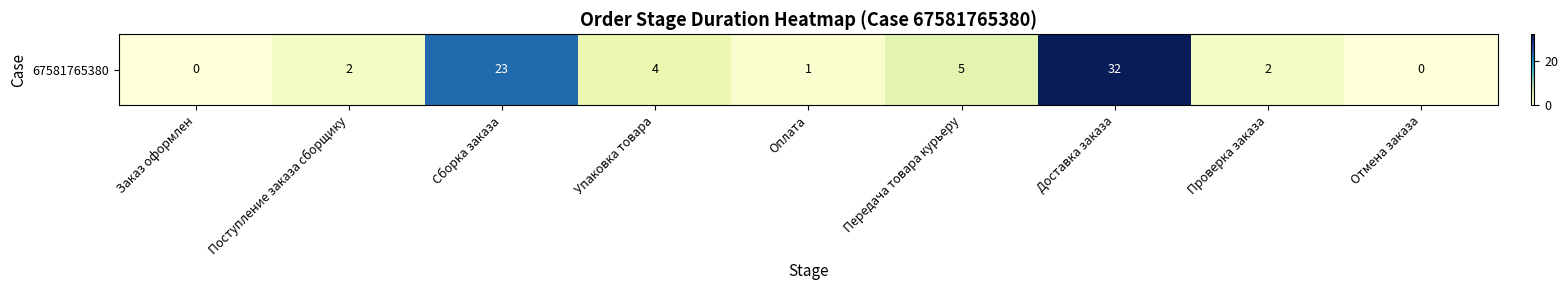

What is the change in value from Сборка заказа to Отмена заказа?

-23